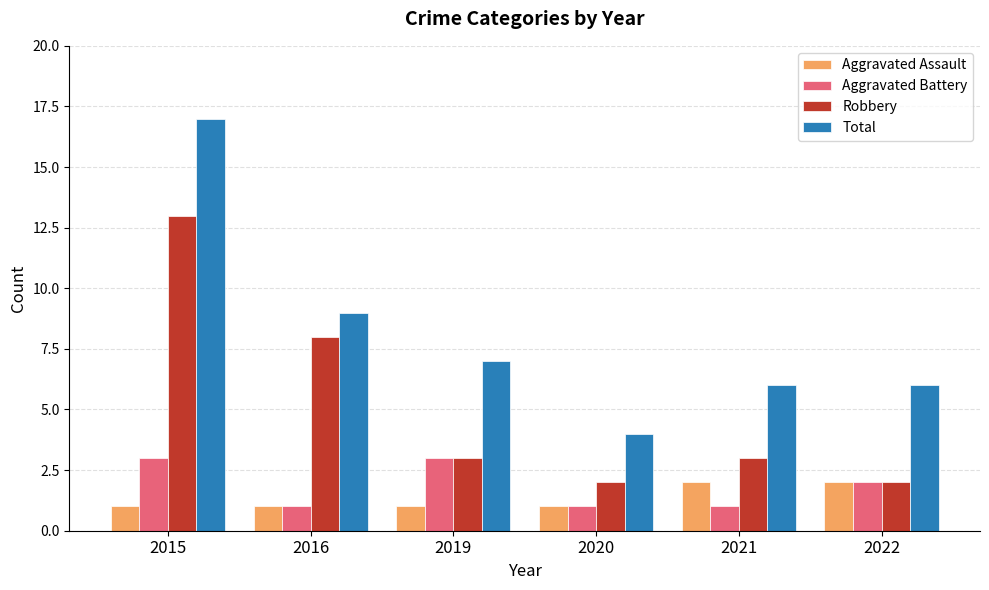

Which series has the largest total across all categories?

Total